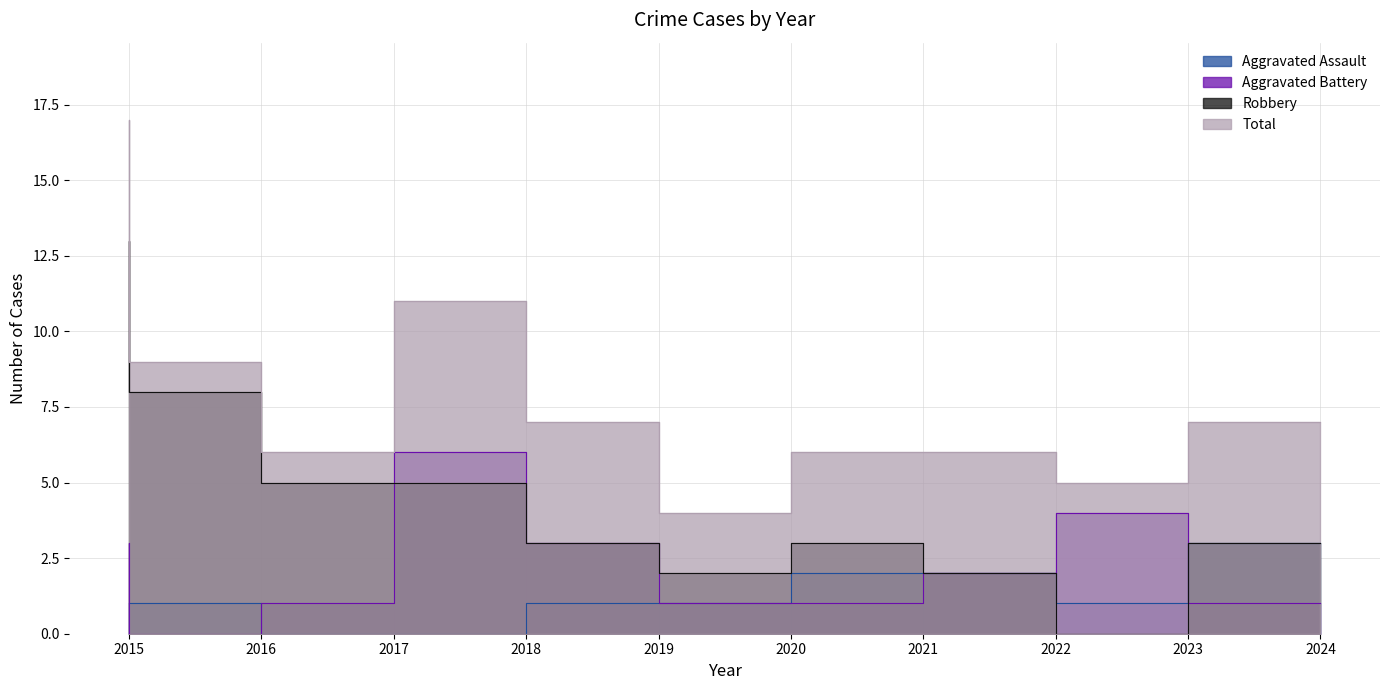

List the series in order of their overall mean, lowest first.

Aggravated Assault, Aggravated Battery, Robbery, Total